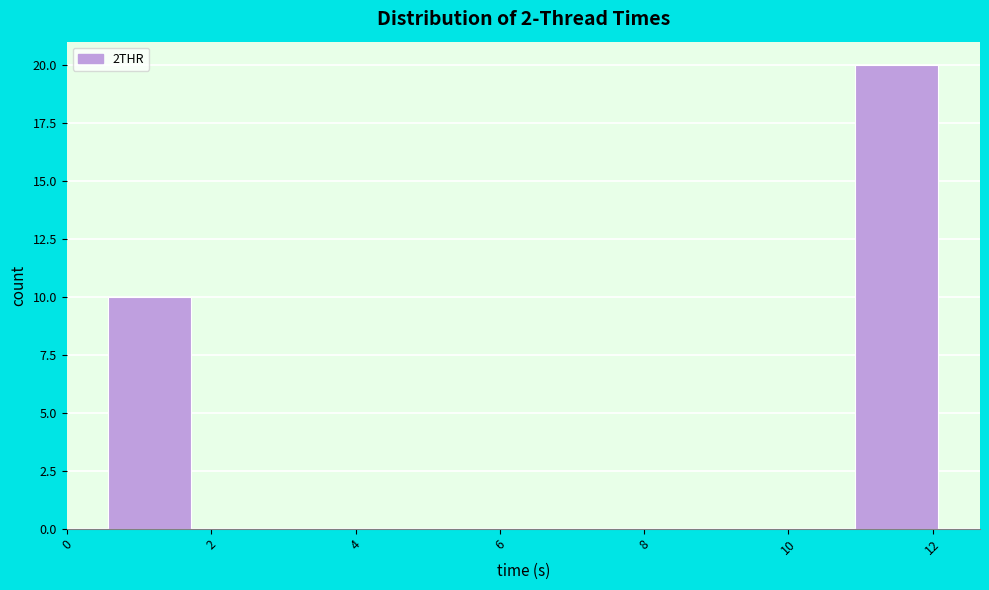

Reading left to right, list every bar in this chart as the range it spans on the x-axis followed by its height. Neither the bar edges nor the heights are printed on the chart, so give them approximately, as read against the axes.

0.6 to 1.8: 10
1.8 to 2.8: 0
2.8 to 4.0: 0
4.0 to 5.2: 0
5.2 to 6.4: 0
6.4 to 7.4: 0
7.4 to 8.6: 0
8.6 to 9.8: 0
9.8 to 11.0: 0
11.0 to 12.0: 20